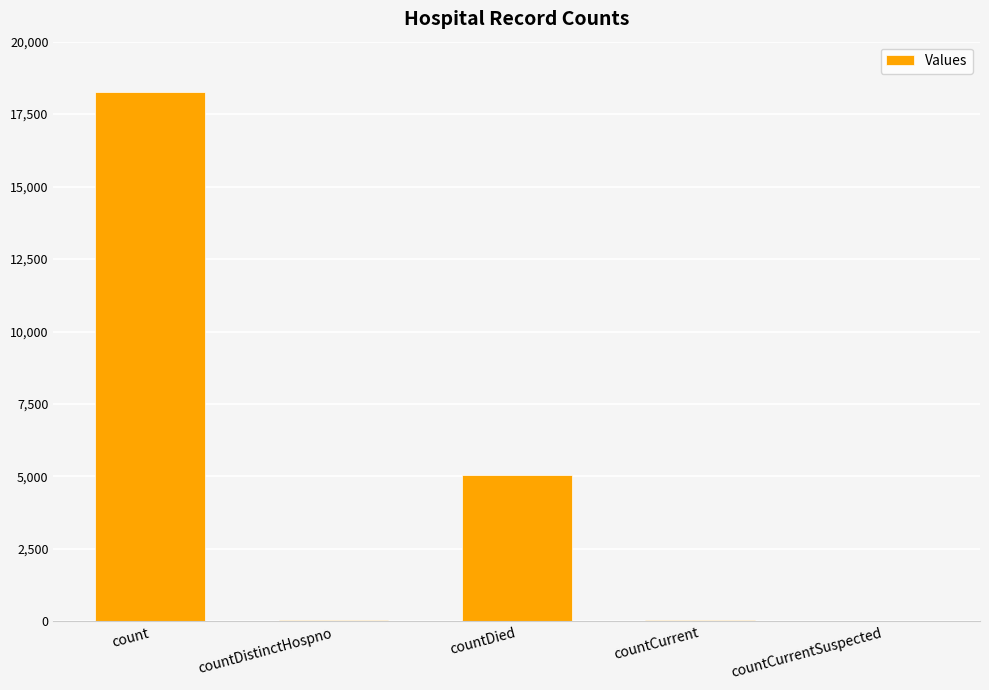

Between countCurrent and countDied, which is larger?

countDied